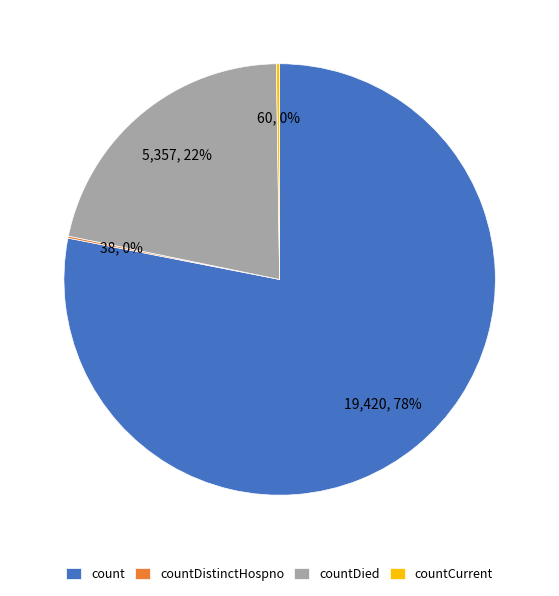

What is the majority slice?

count